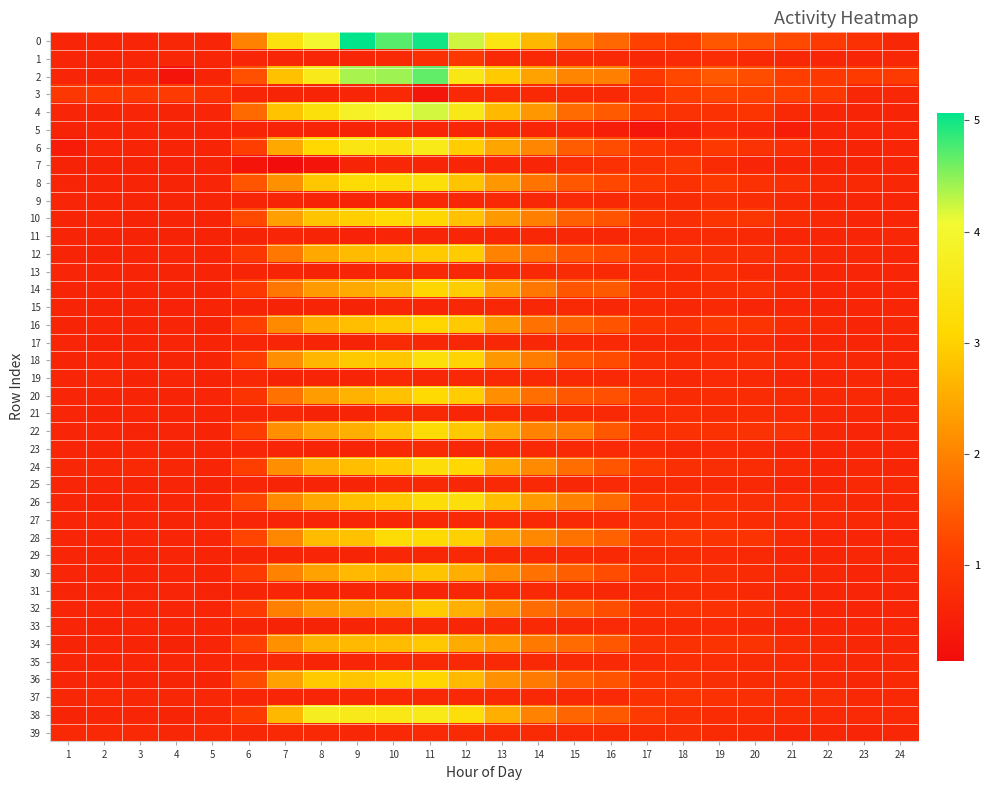

At 2, list the series in order from smallest to largest.

11, 33, 7, 15, 17, 2, 26, 21, 12, 31, 5, 14, 20, 28, 13, 30, 23, 1, 8, 35, 4, 9, 29, 38, 18, 16, 25, 10, 32, 22, 27, 36, 6, 34, 0, 19, 24, 39, 37, 3